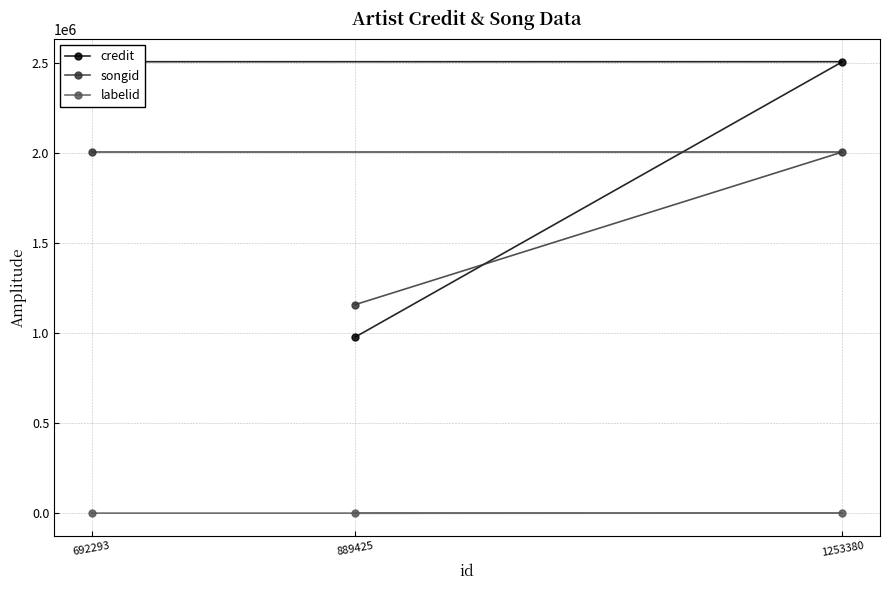

At 1253380, list the series in order from smallest to largest.

labelid, songid, credit